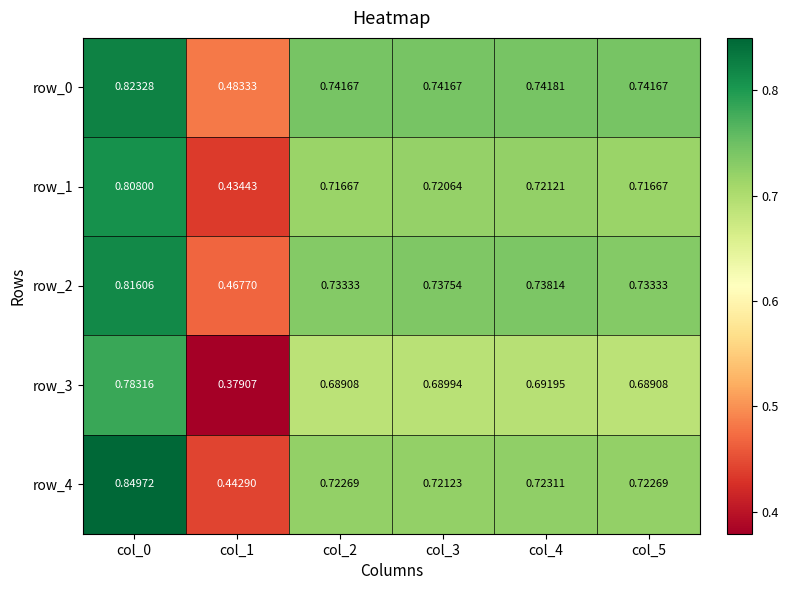

What is the maximum value shown in the chart?

0.8